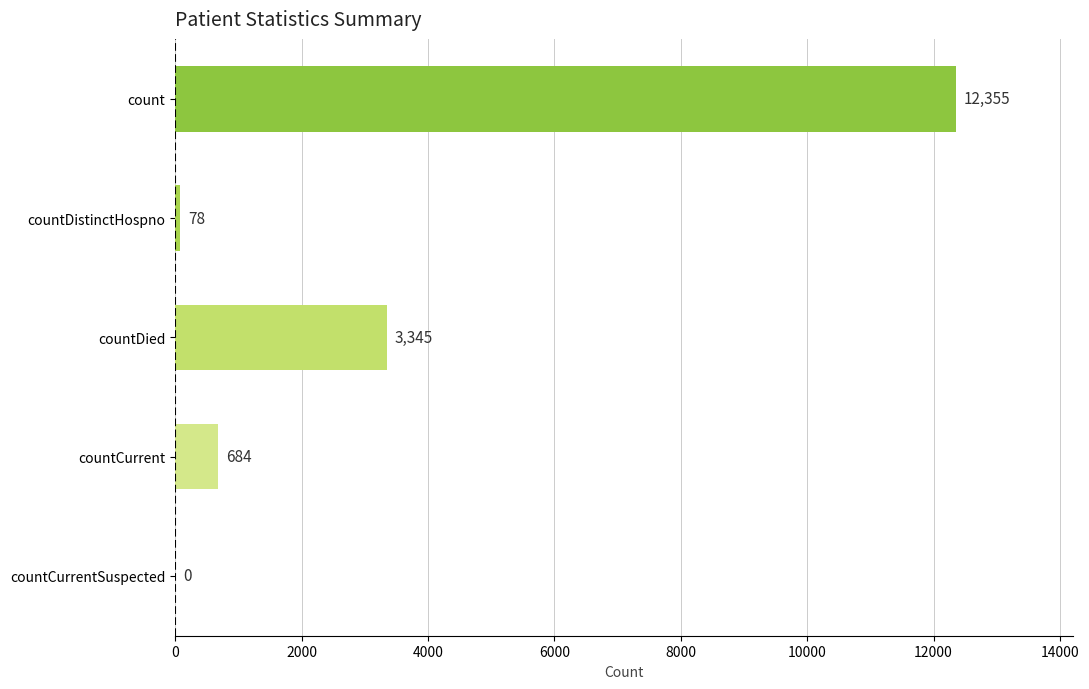

What is the change in value from countDistinctHospno to countDied?

+3267